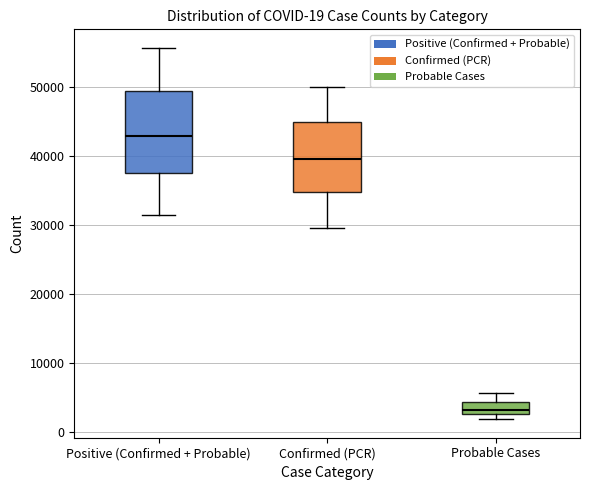

Which box is the tallest, from its lower edge to its upper edge?

Positive (Confirmed + Probable)